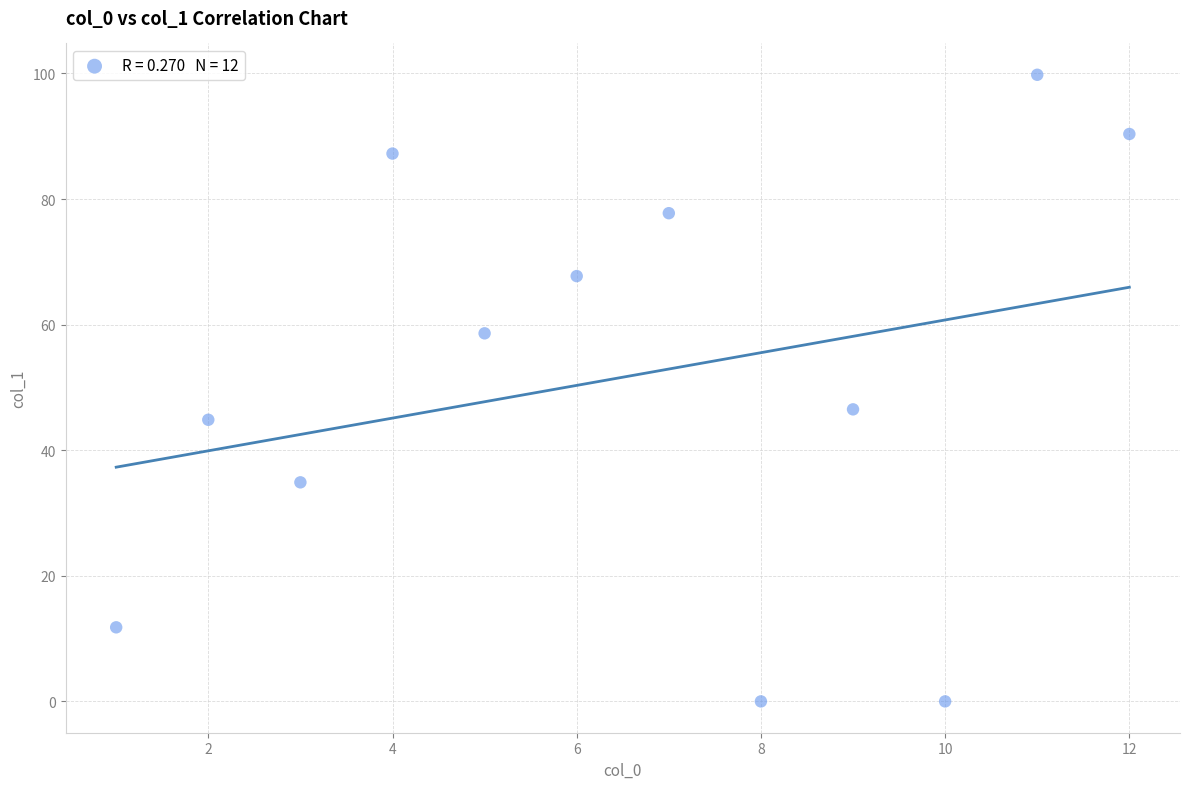

What is the range of Y values (max minus min)?

99.8